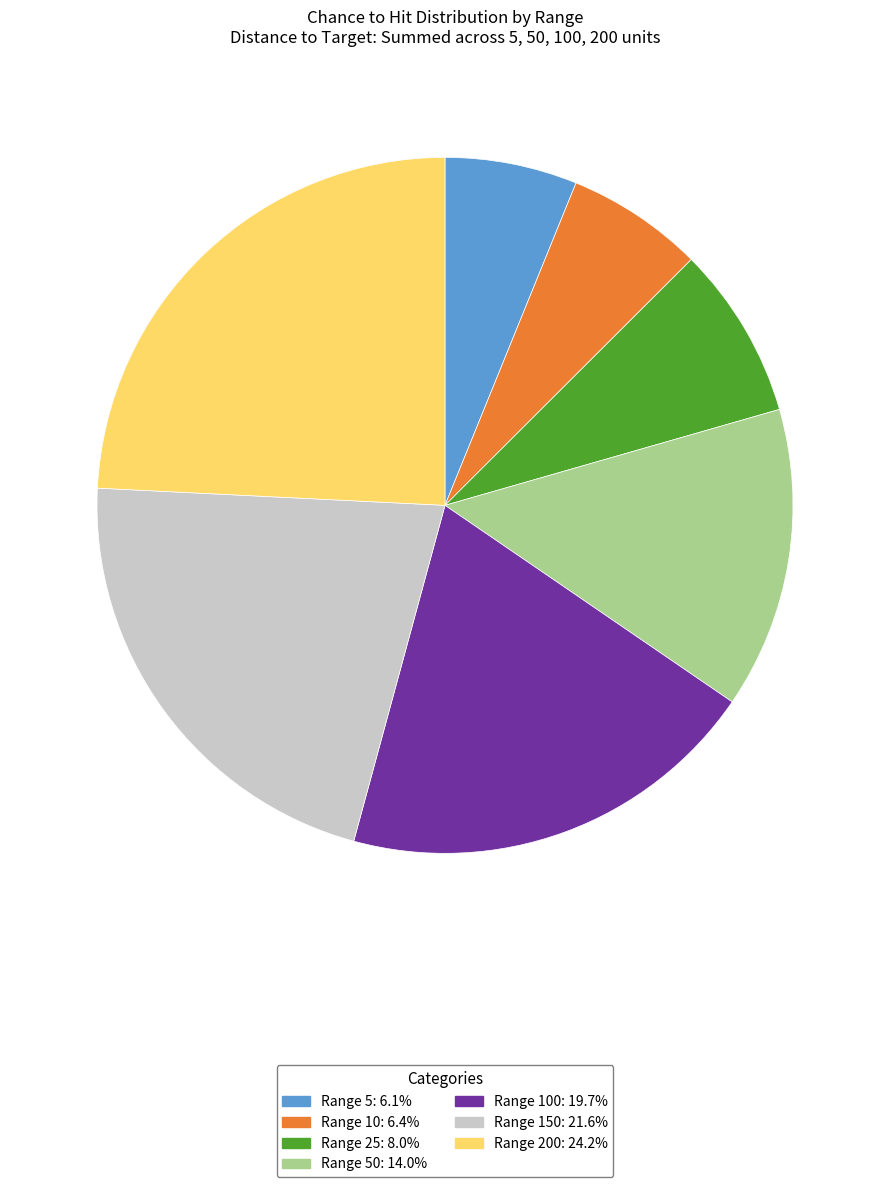

Is there a majority slice in this chart?

No